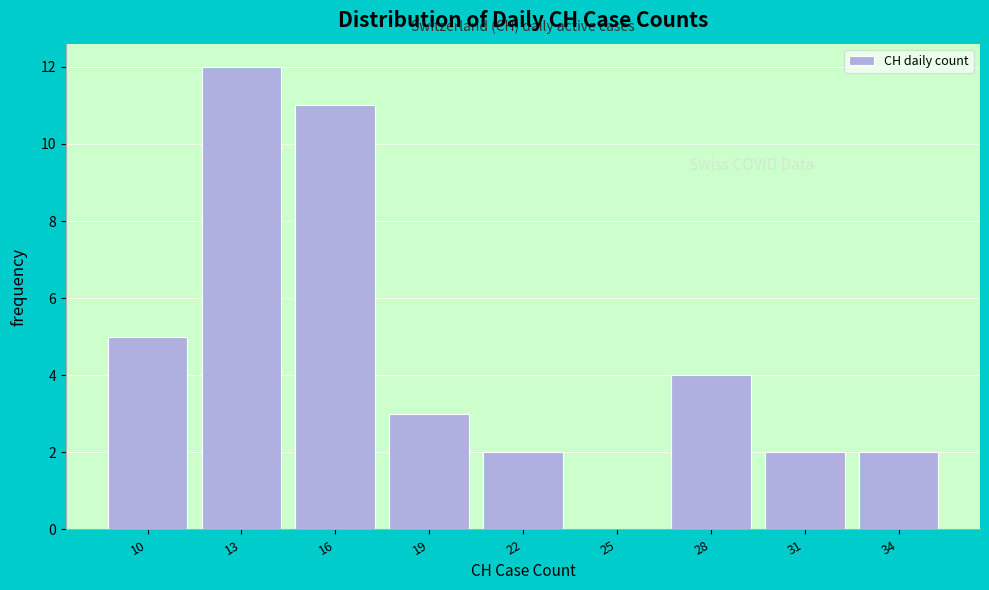

Reading left to right, what are all the values shown in this chart?

10=5	13=12	16=11	19=3	22=2	25=0	28=4	31=2	34=2